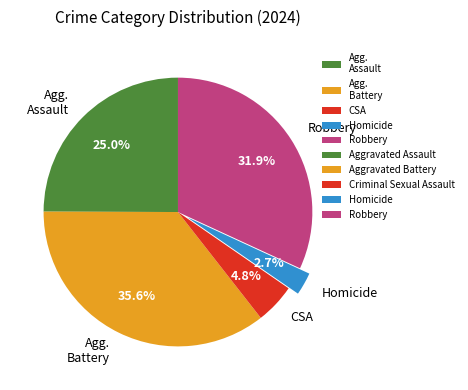

To the nearest percent, what is the average slice percentage?

20%